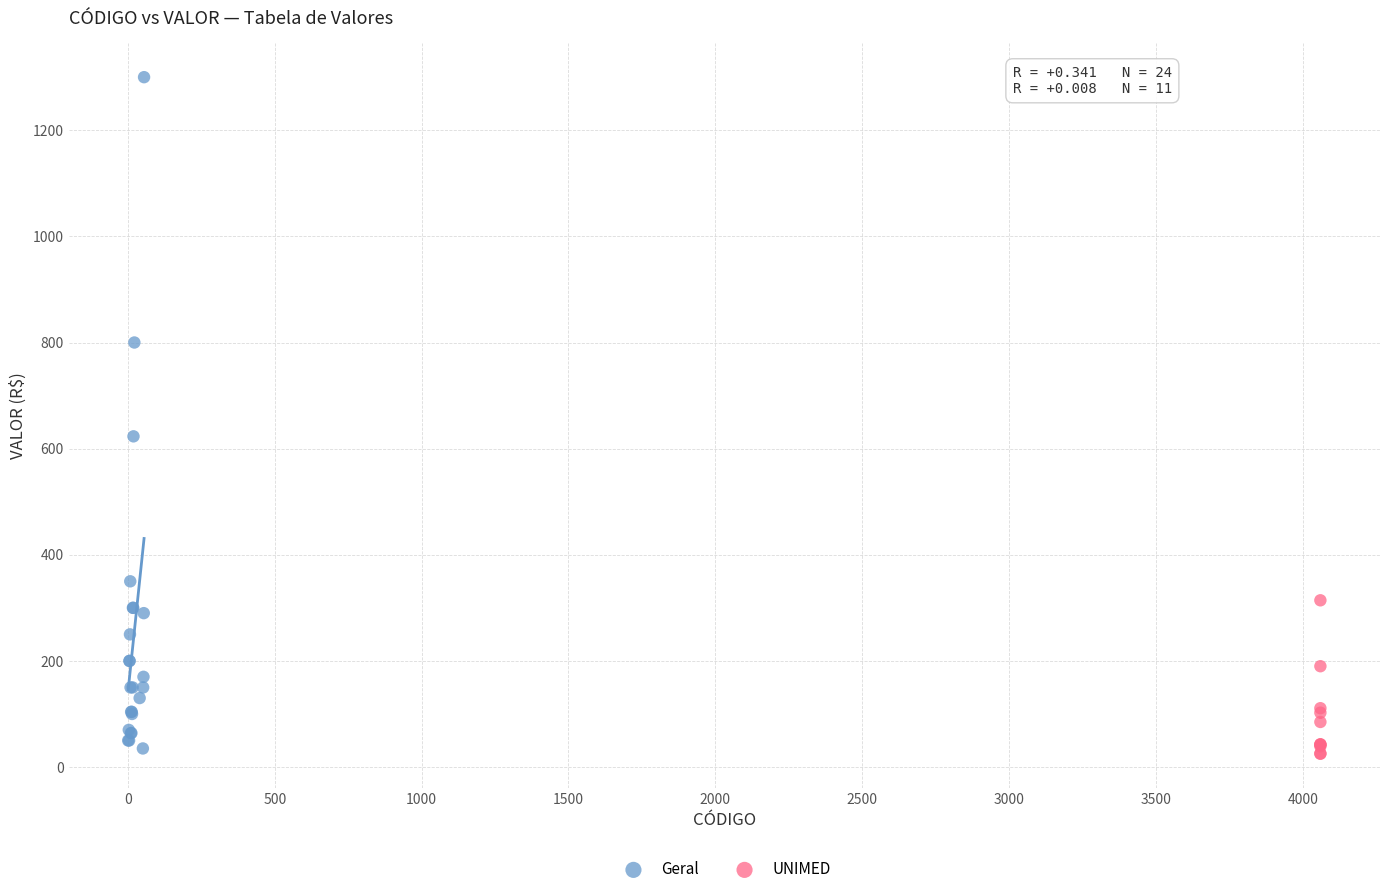

Which series contains the highest Y value?

Geral